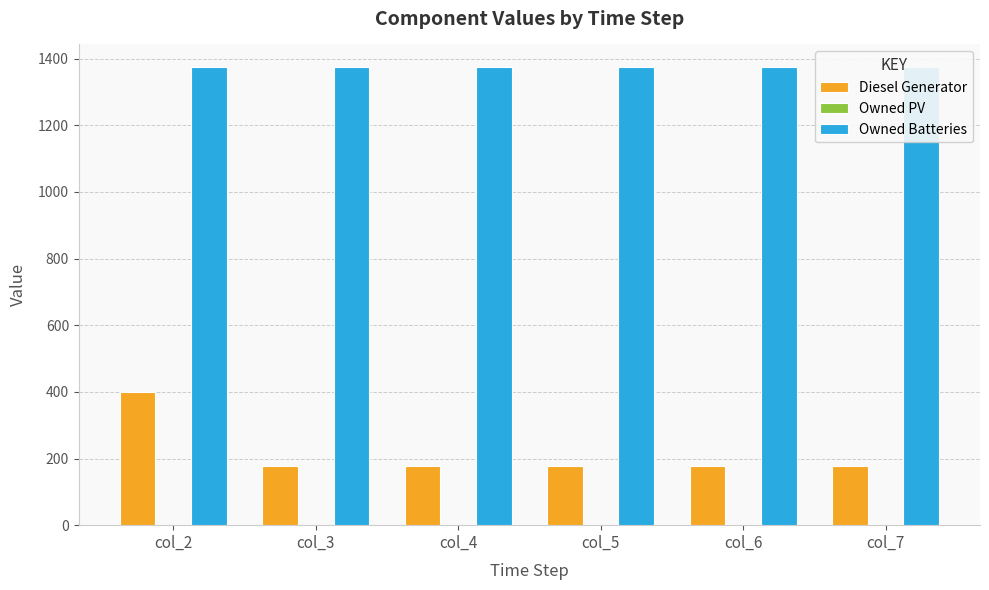

At which label is Owned PV closest to 0?

col_2